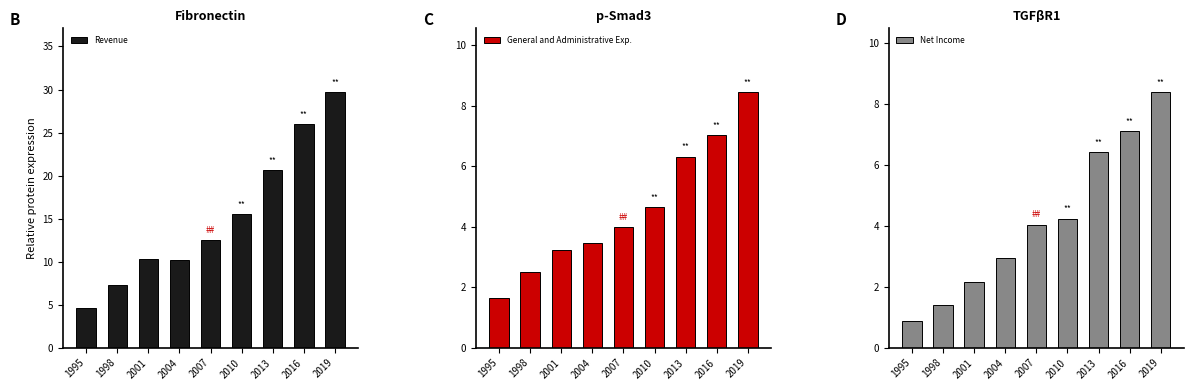

Reading left to right, transcribe all the data shown in this chart.

Revenue: 1995=4.7	1998=7.2	2001=10.3	2004=10.2	2007=12.5	2010=15.5	2013=20.7	2016=25.9	2019=29.7
General and Administrative Exp.: 1995=1.7	1998=2.5	2001=3.2	2004=3.5	2007=4.0	2010=4.6	2013=6.3	2016=7.0	2019=8.4
Net Income: 1995=0.9	1998=1.4	2001=2.2	2004=2.9	2007=4.0	2010=4.2	2013=6.4	2016=7.1	2019=8.4